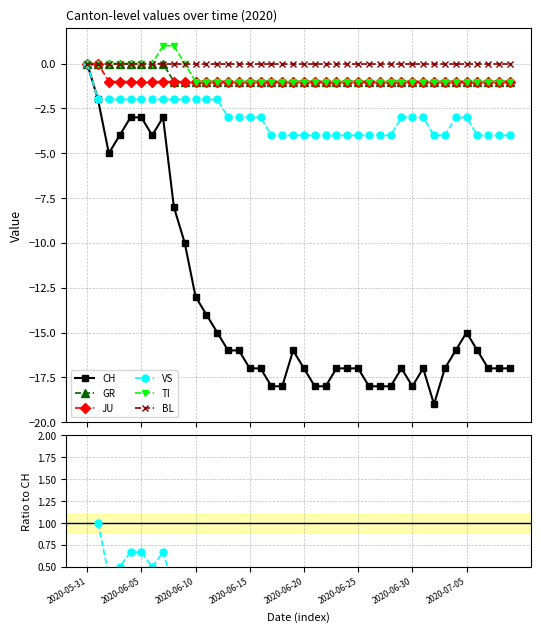

Rank the series by their maximum value, from lowest to highest.

CH, GR, JU, VS, TI, BL